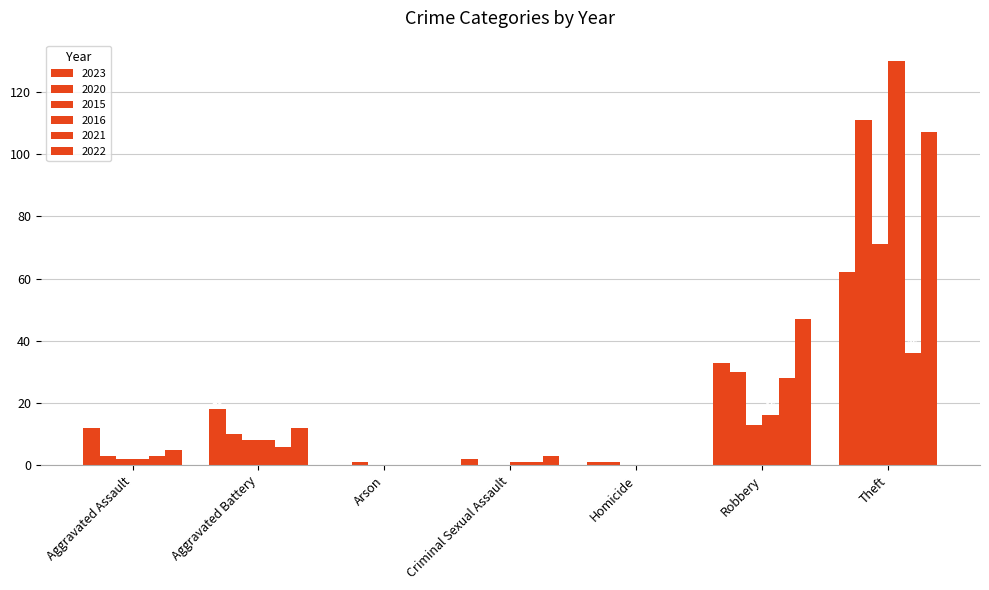

Between Homicide and Robbery, which series saw the biggest shift?

2022